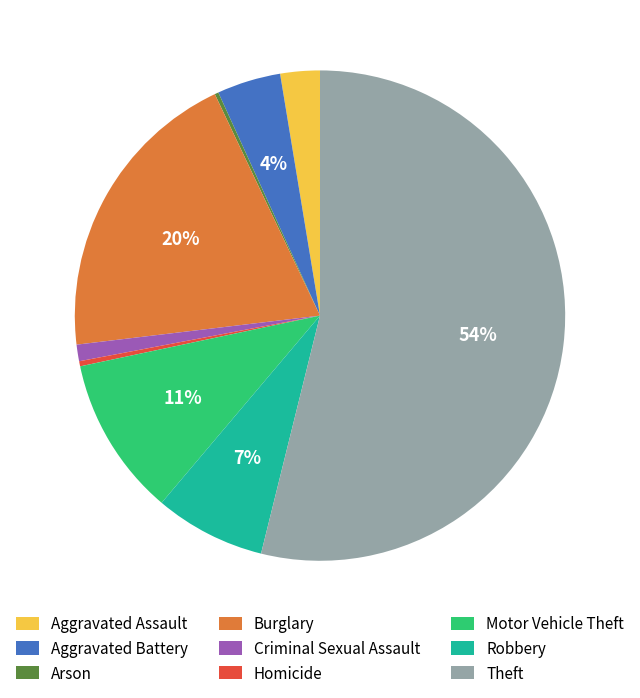

Combined, do Motor Vehicle Theft and Theft account for over 50%?

Yes